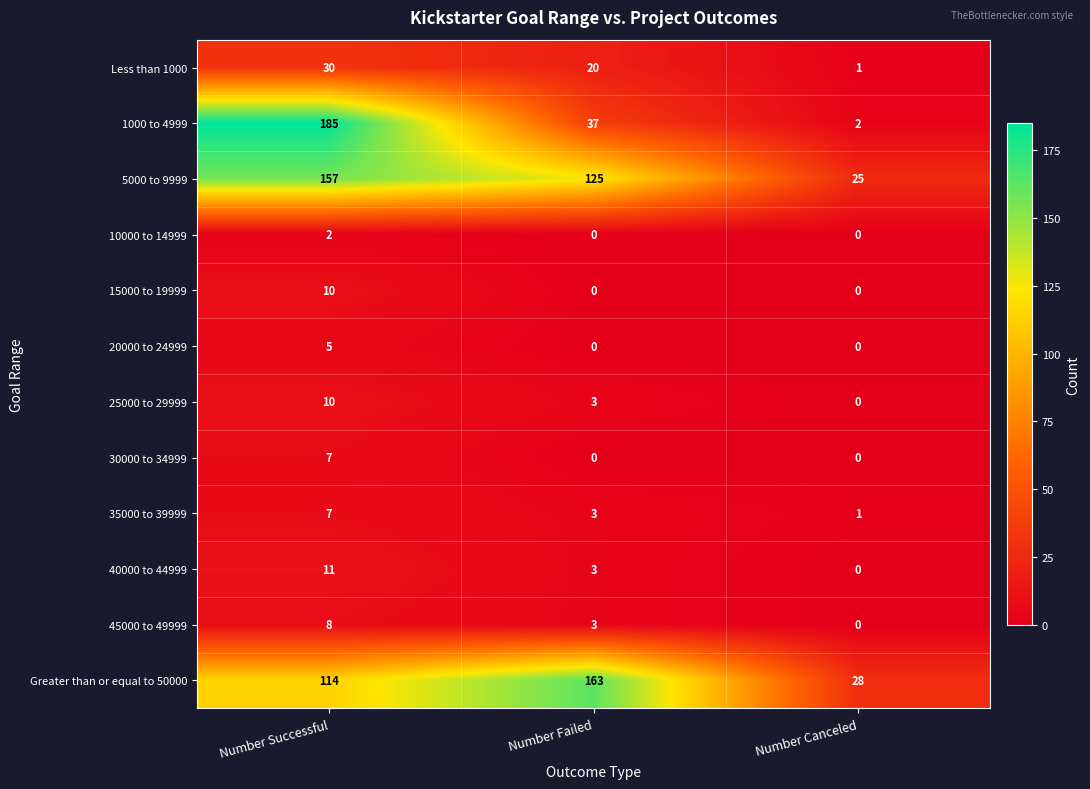

Which series has the largest total across all categories?

5000 to 9999